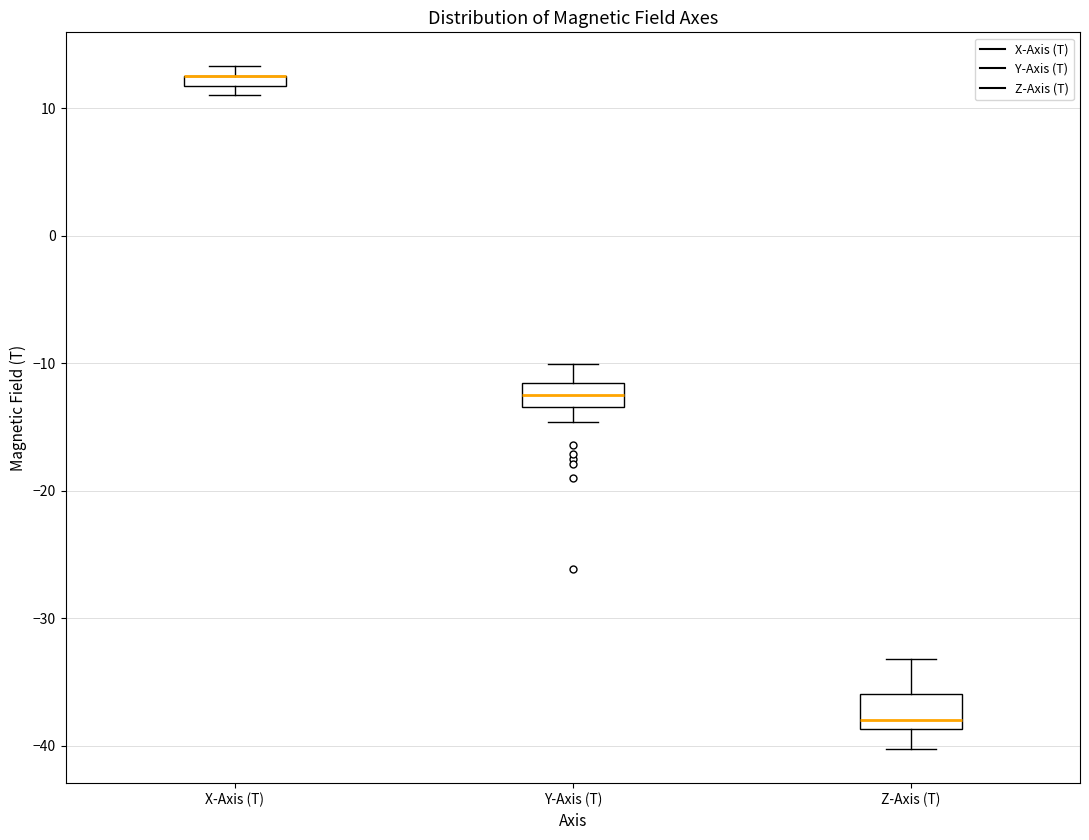

Where is the lower edge of the box for Y-Axis (T) on the y-axis? The values are not printed on the chart, so give them approximately, as read against the axis.

-13